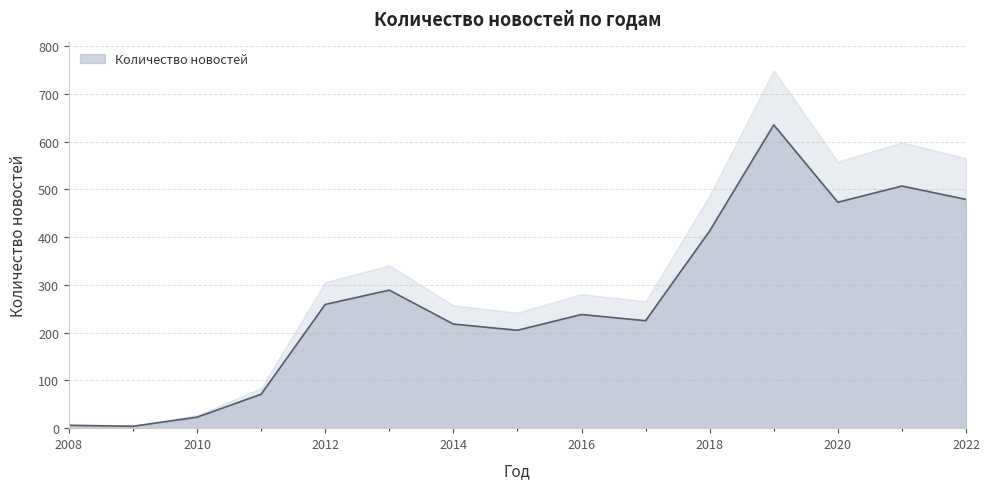

Does the chart display data point markers on the line(s)?

No